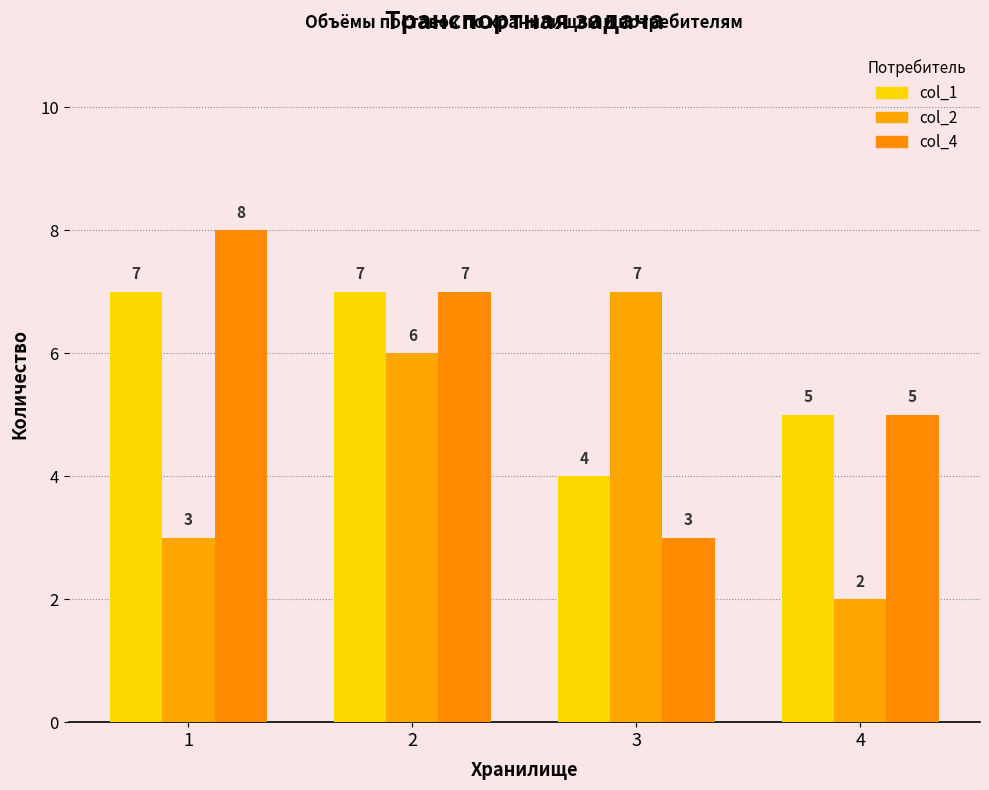

What are all the series names shown in the legend?

col_1, col_2, col_4